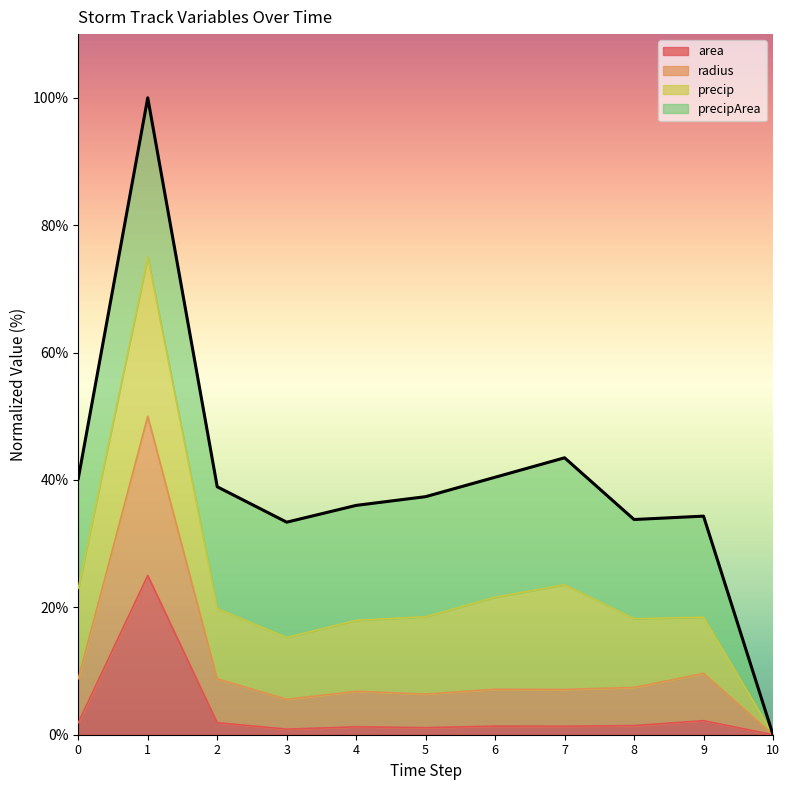

Is it true that area equals 2.2 at 9?

True